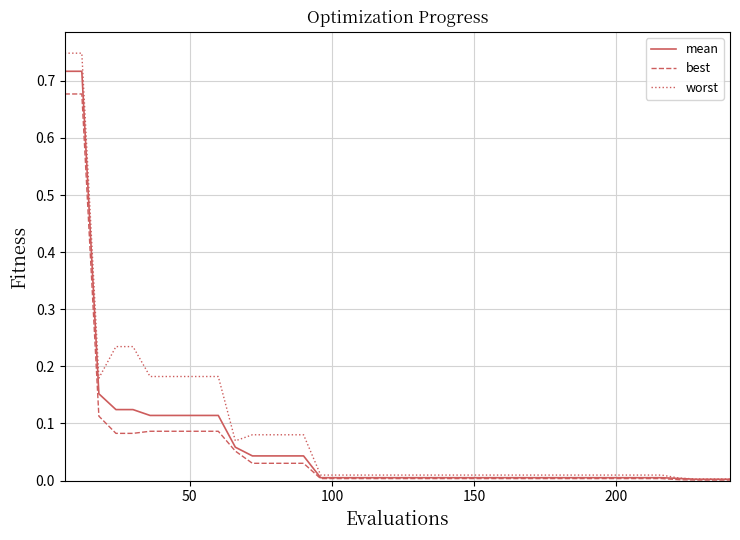

Which series has the widest spread of values?

worst